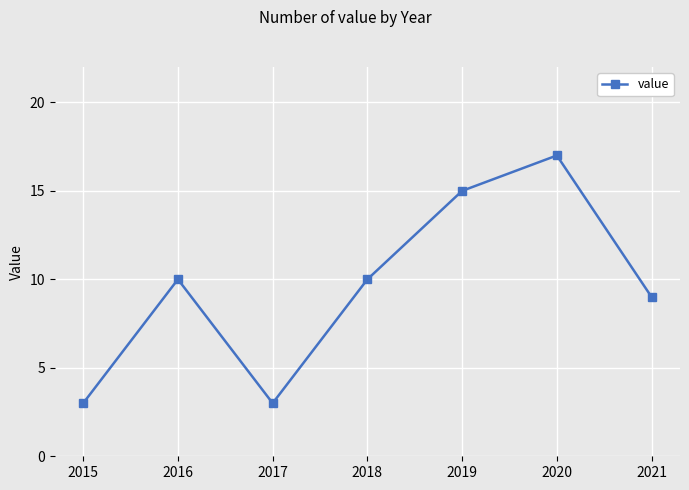

Which has a higher value, 2018 or 2021?

2018